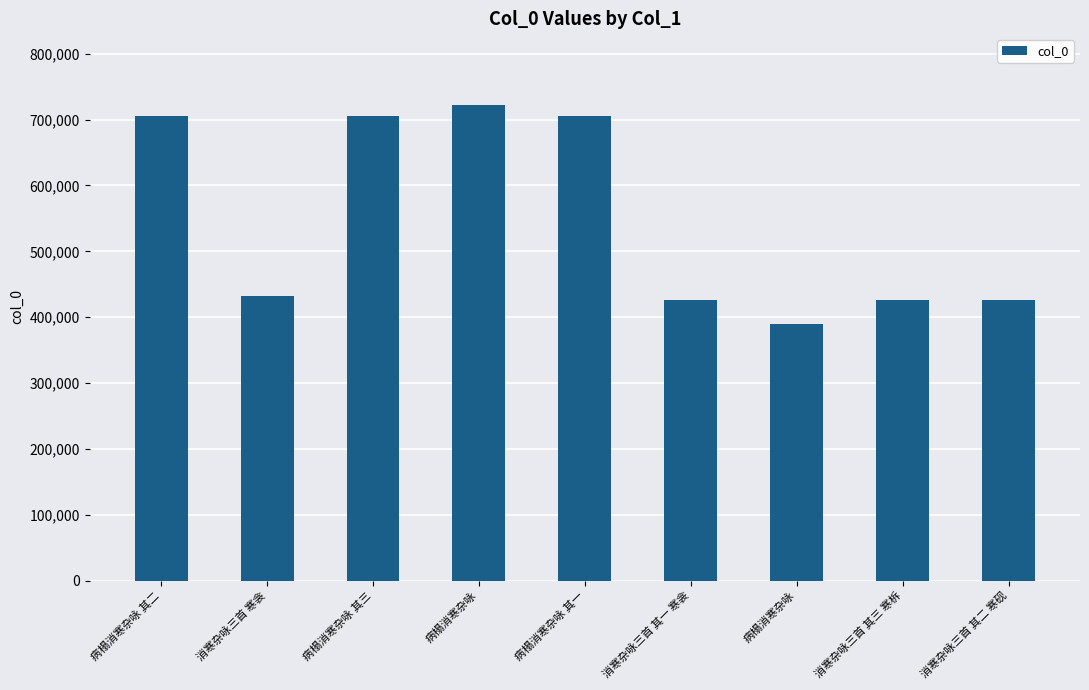

Reading left to right, what are all the values shown in this chart?

病榻消寒杂咏 其二=705666	消寒杂咏三首 寒衾=431959	病榻消寒杂咏 其三=705667	病榻消寒杂咏=722645	病榻消寒杂咏 其一=705665	消寒杂咏三首 其一 寒衾=426727	病榻消寒杂咏=390143	消寒杂咏三首 其三 寒柝=426729	消寒杂咏三首 其二 寒砚=426728